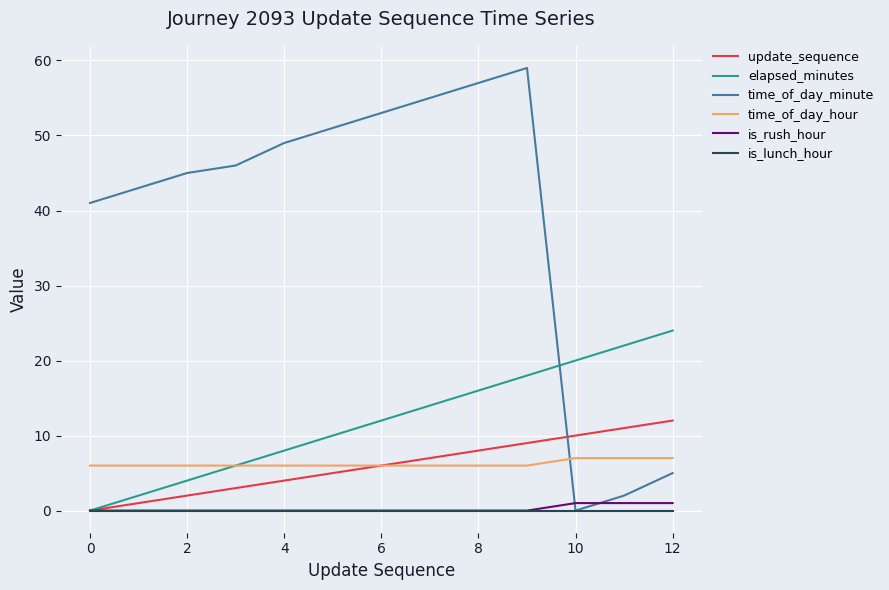

What is the maximum value shown in the chart?

59